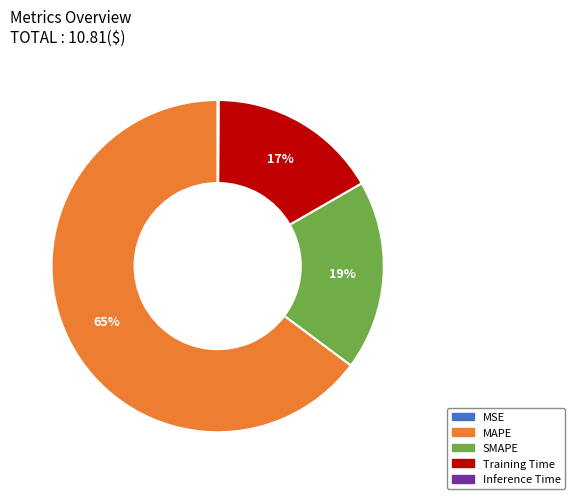

To the nearest percent, what is the average slice percentage?

20%